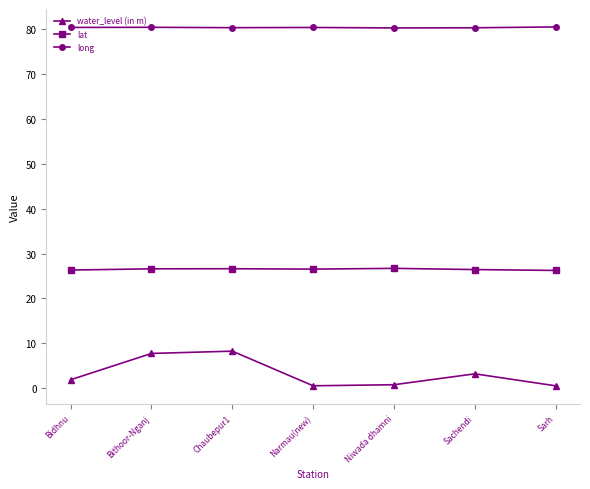

At Bithoor-Nganj, list the series in order from smallest to largest.

water_level (in m), lat, long